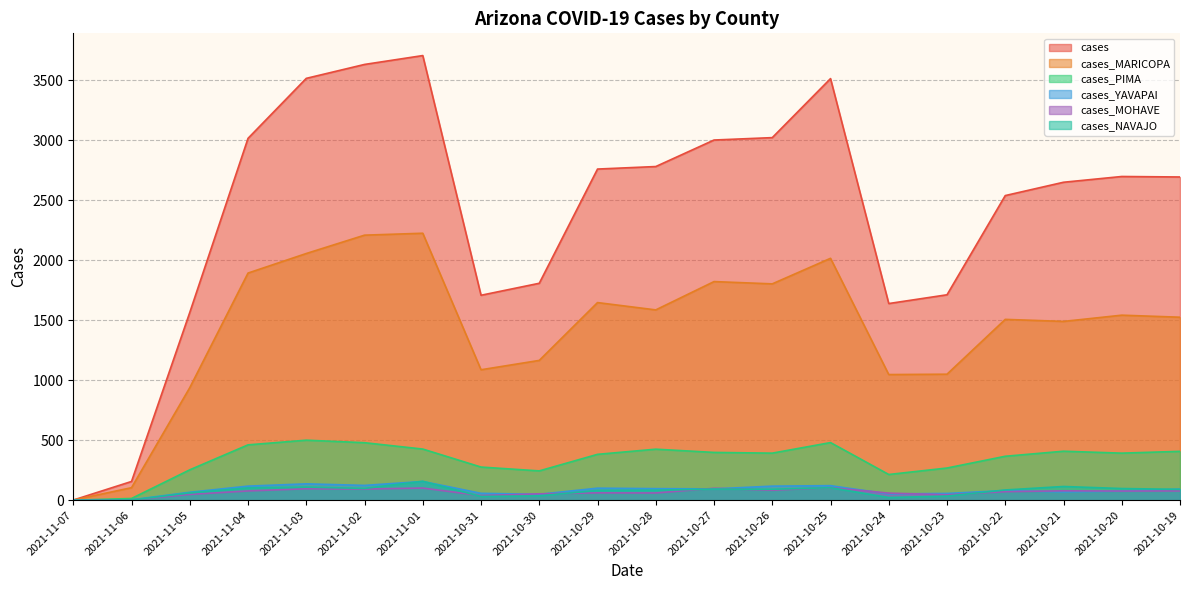

The cases_YAVAPAI series shows 56 at 2021-10-23. True or false?

True